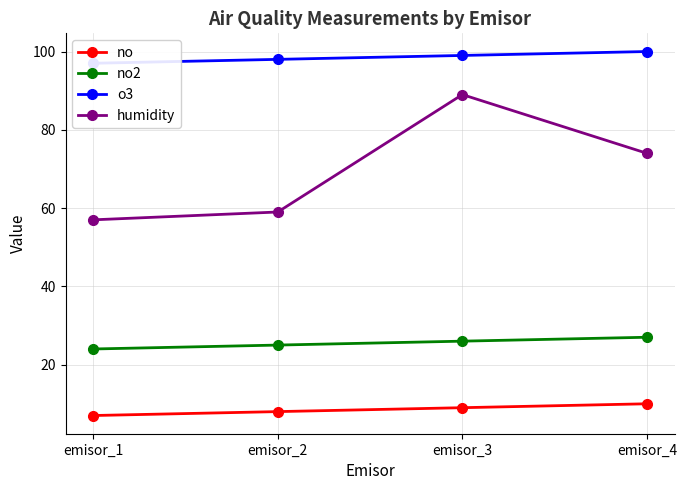

True or false: o3 and no2 cross at least once.

False